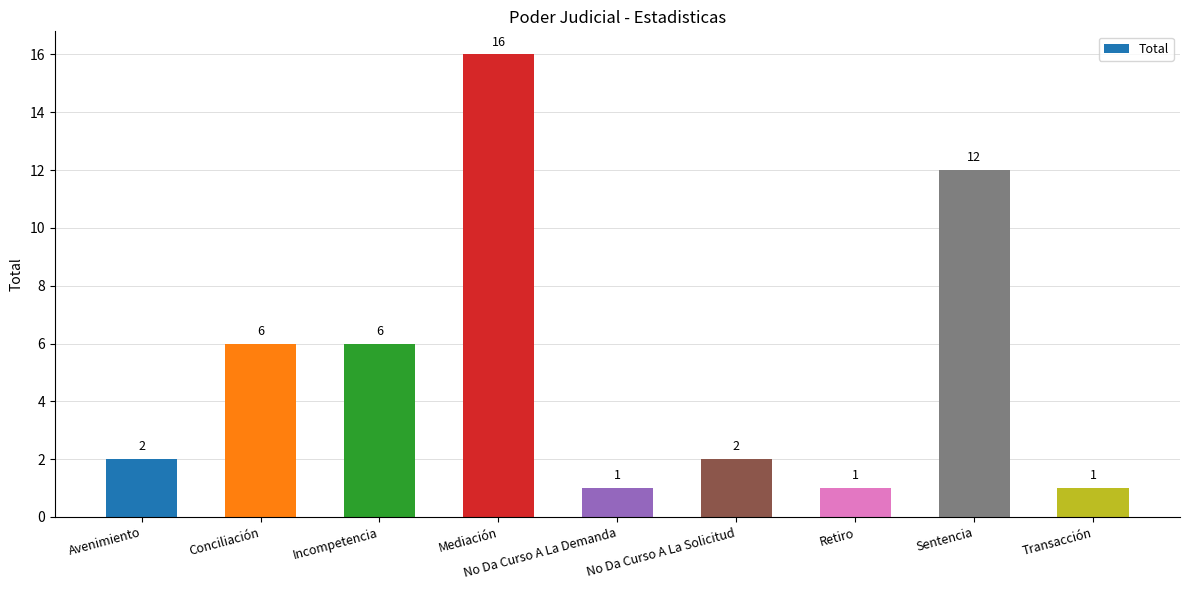

What is the smallest value displayed?

1